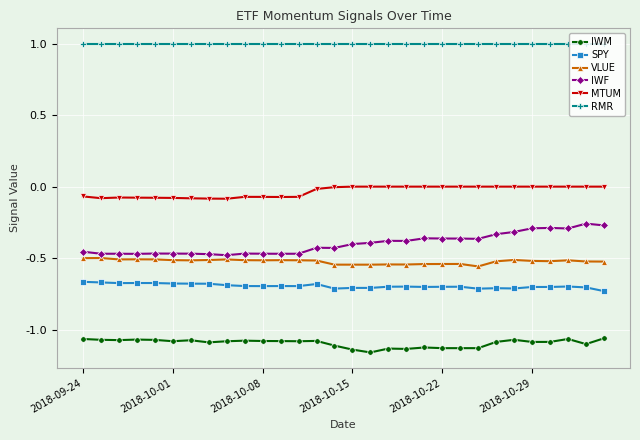

What is the value of the RMR point at the 7th from the left?

1.0